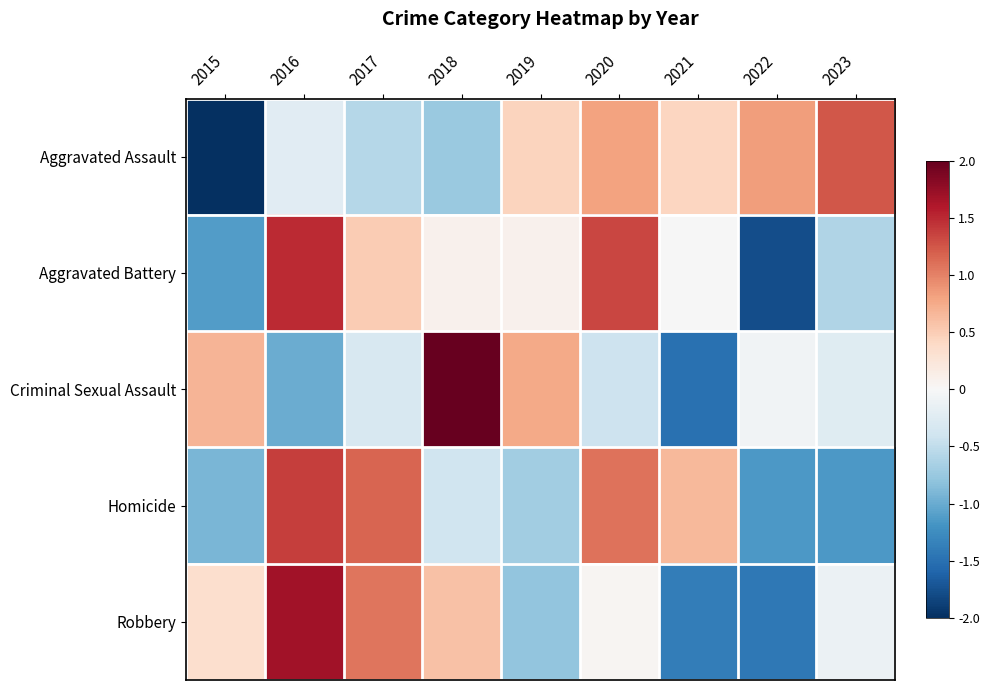

Rank the series by their maximum value, from lowest to highest.

Aggravated Assault, Homicide, Aggravated Battery, Robbery, Criminal Sexual Assault